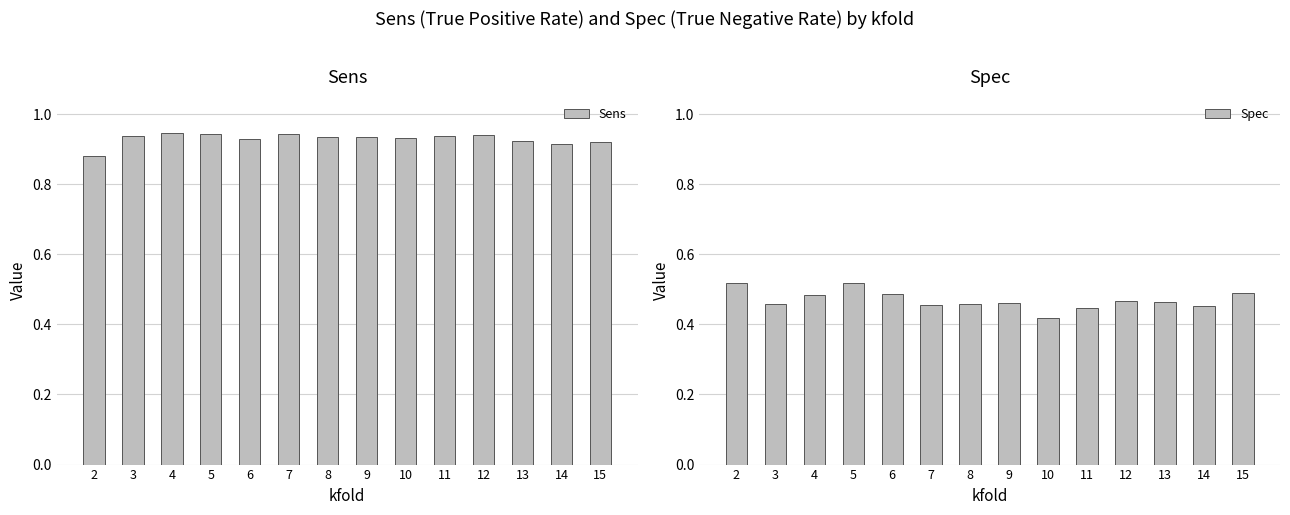

What is the difference between the highest and lowest values at 9?

0.5